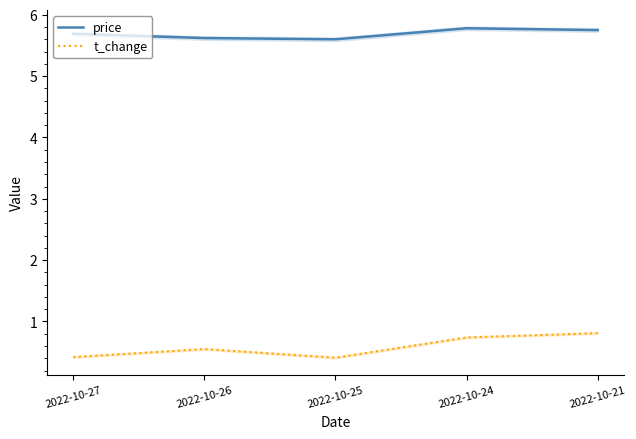

Which category has the lowest value in the price series?

2022-10-25